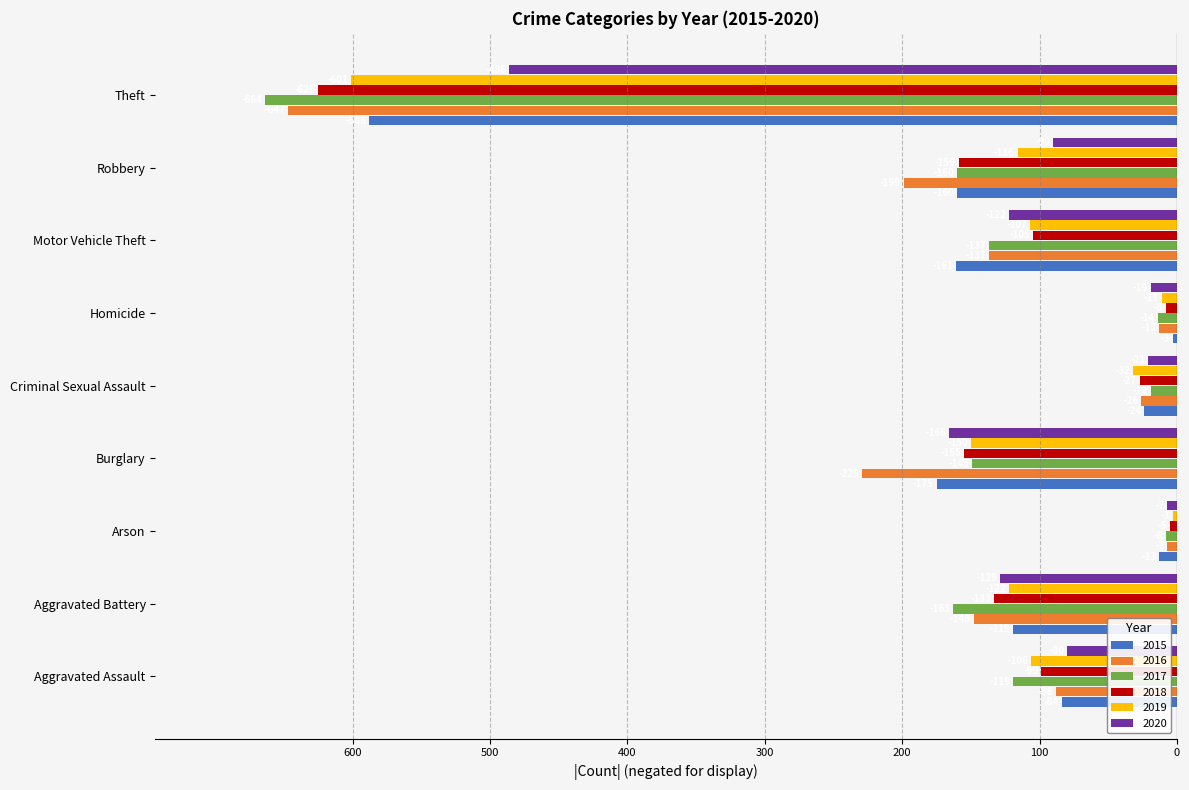

Is the value of 2018 at Aggravated Assault greater than the value of 2015 at Aggravated Assault?

No